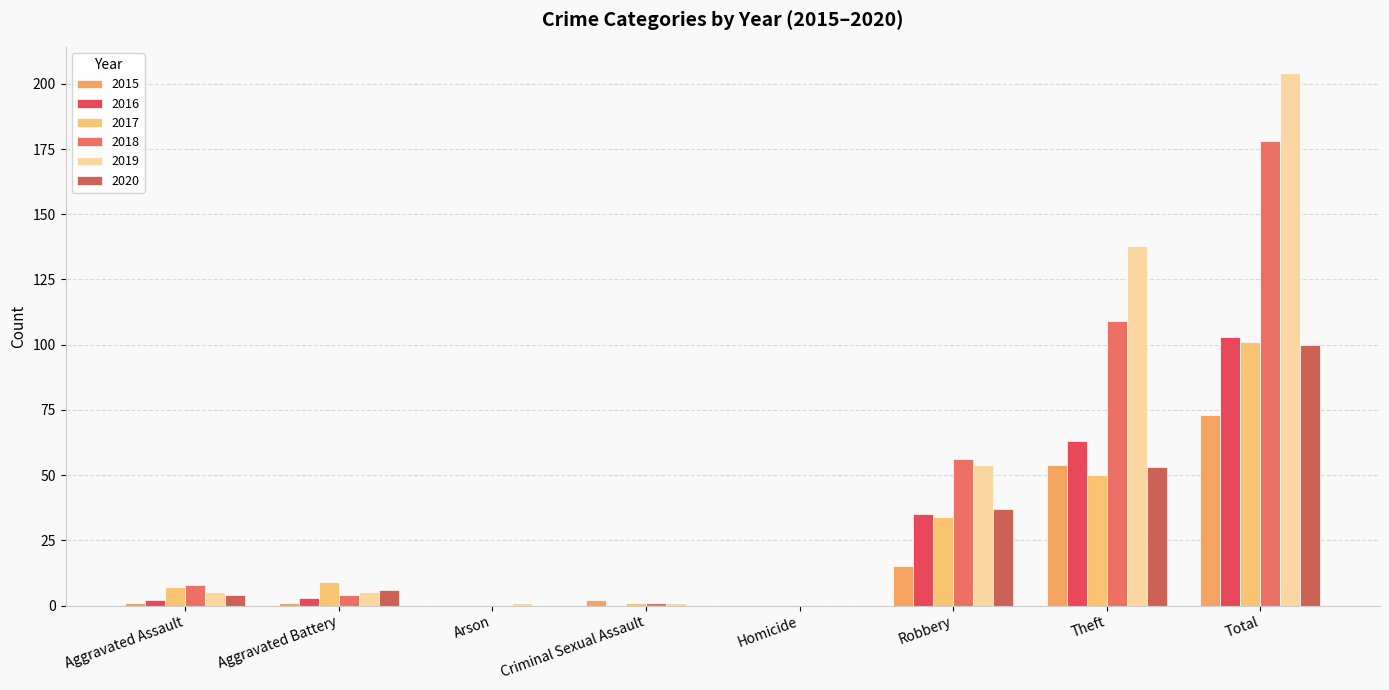

What is the approximate value of 2016 at Total, to the nearest 10?

100